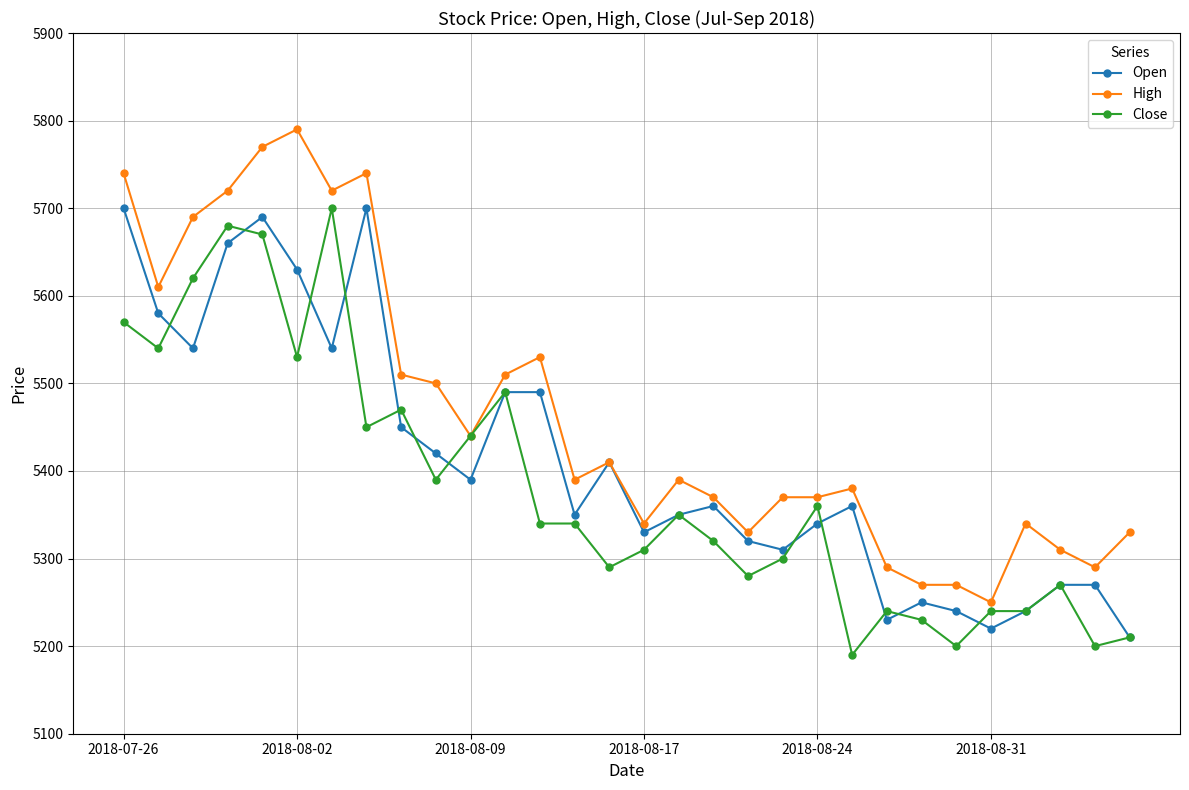

List the series in order of their overall mean, lowest first.

Close, Open, High